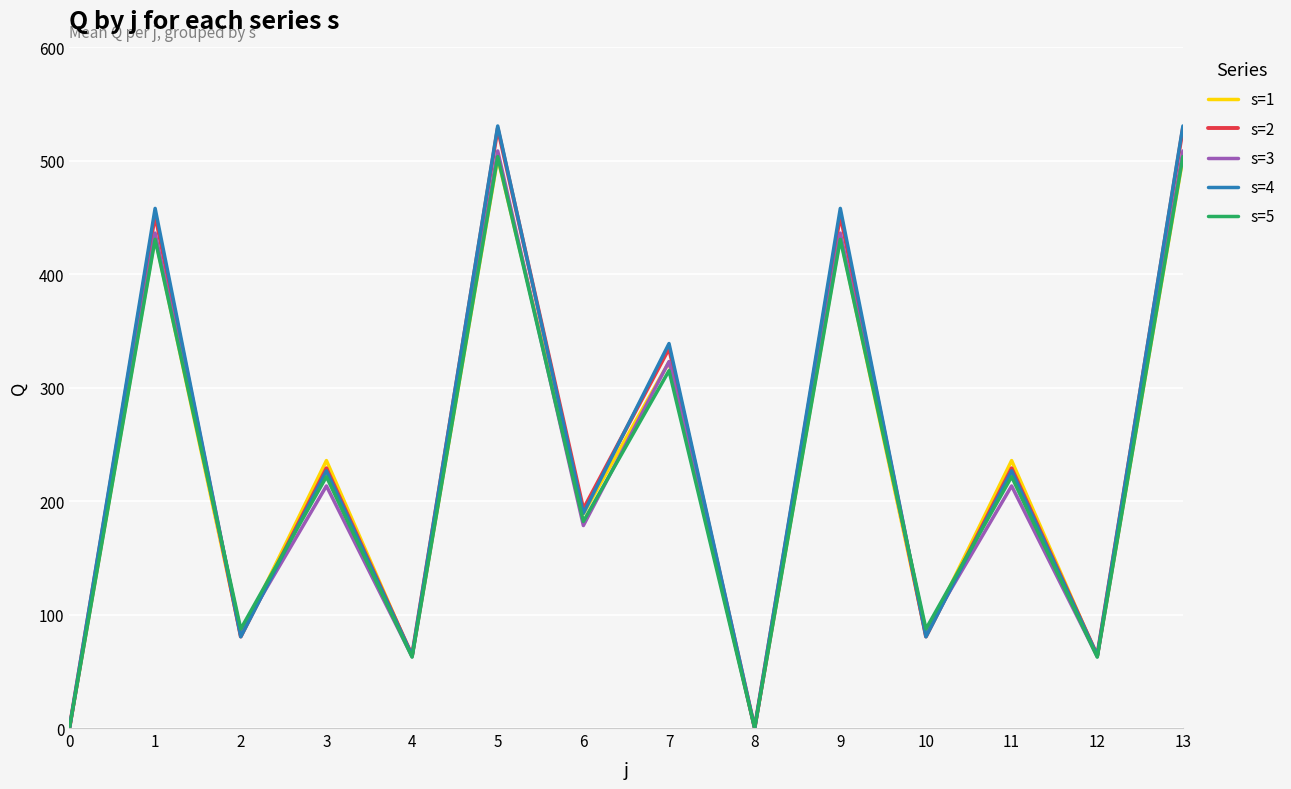

What is the maximum value for s=4?

530.8